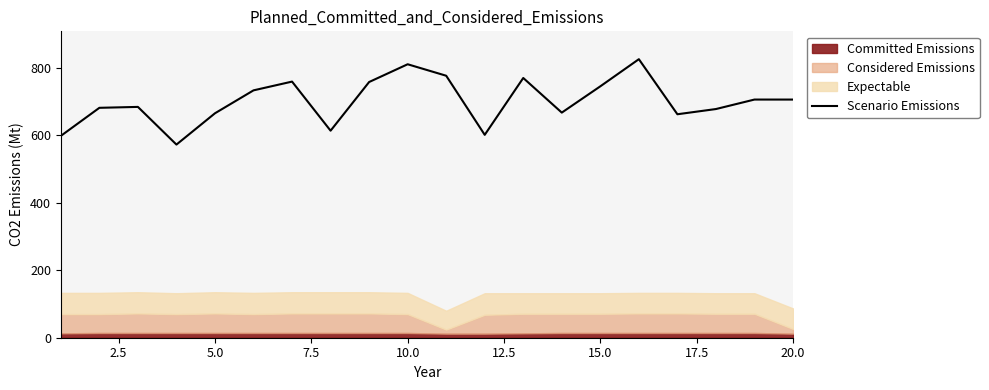

What is the lowest value of the Scenario Emissions series?

572.9